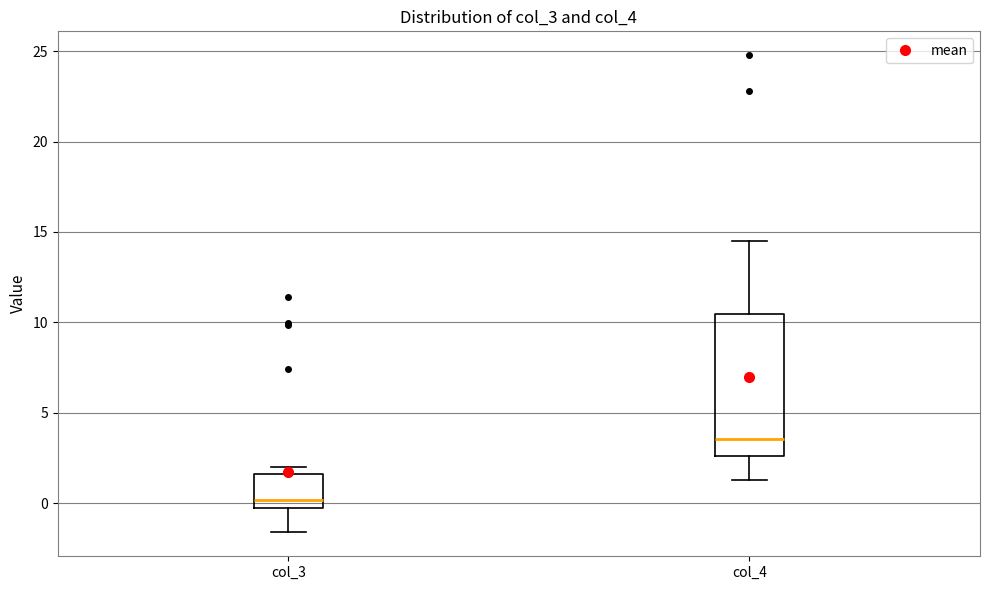

Where does the median line of the box for col_4 sit on the y-axis? The values are not printed on the chart, so give them approximately, as read against the axis.

3.5